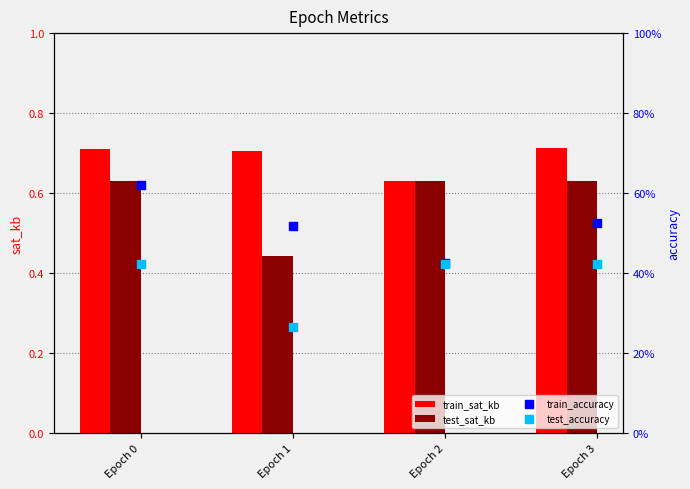

Which series contains the lowest Y value?

test_accuracy